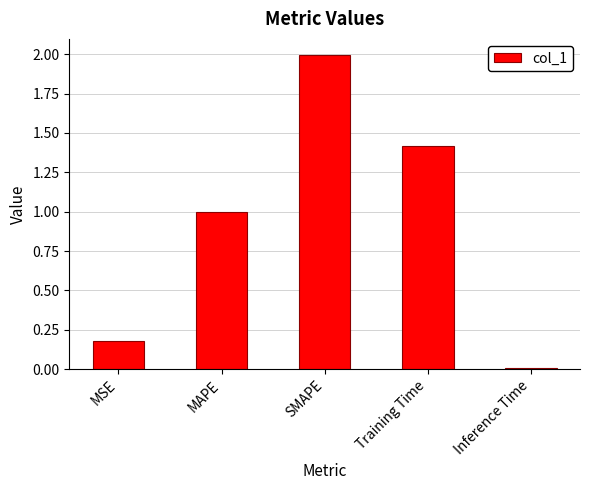

Are the bars grouped side by side (vs. stacked)?

No